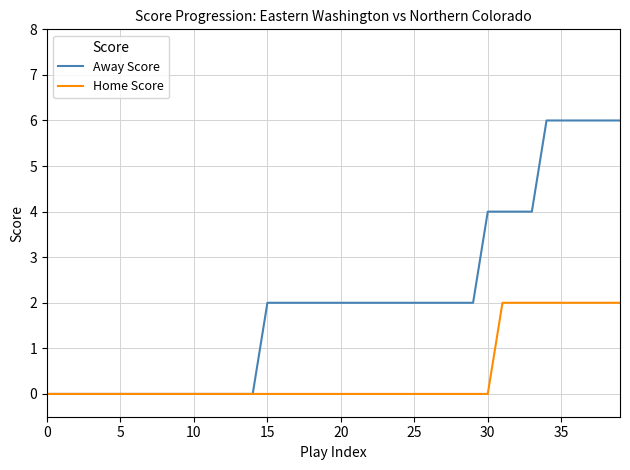

How many lines are shown in the chart?

2